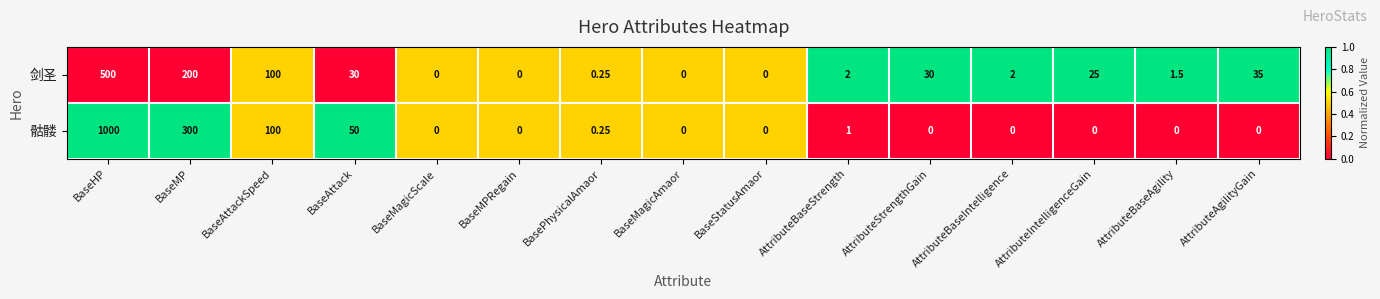

How many data points does each series have?

15